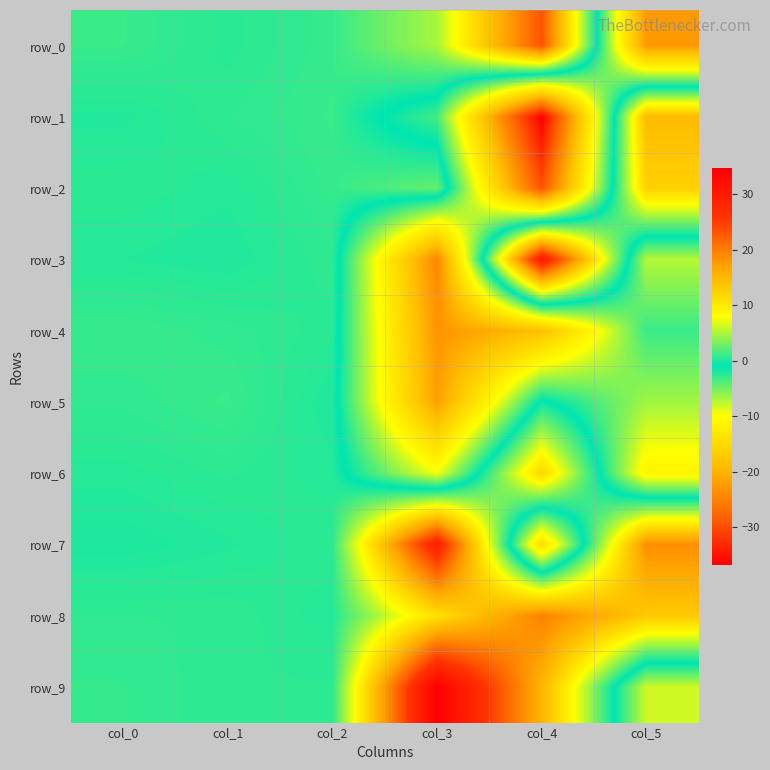

The row_0 series shows 1.0 at col_0. True or false?

True